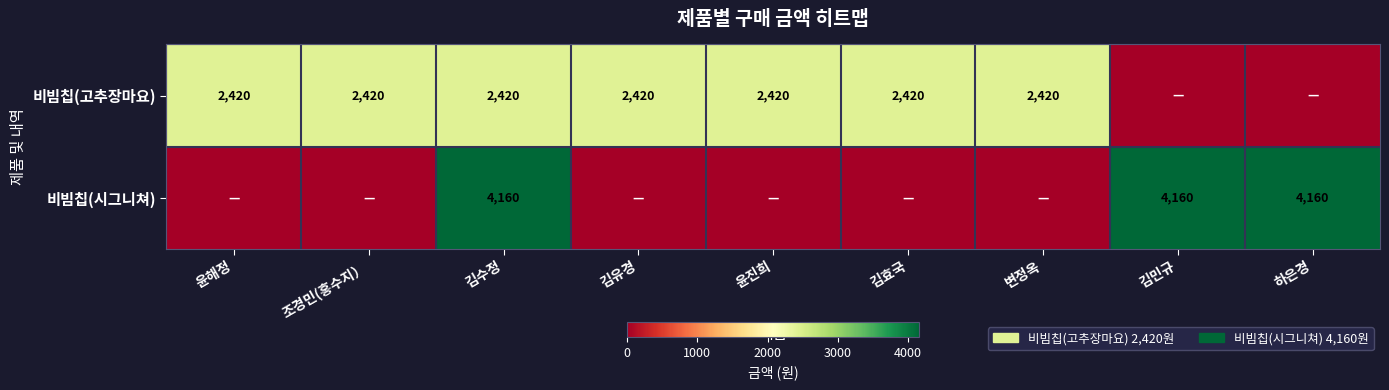

What is the total value across all series at 김수정?

6580